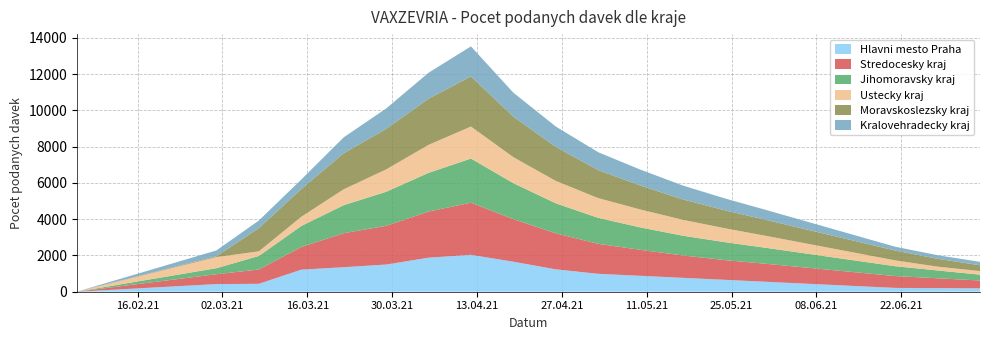

What is the maximum value for Hlavni mesto Praha?

2034